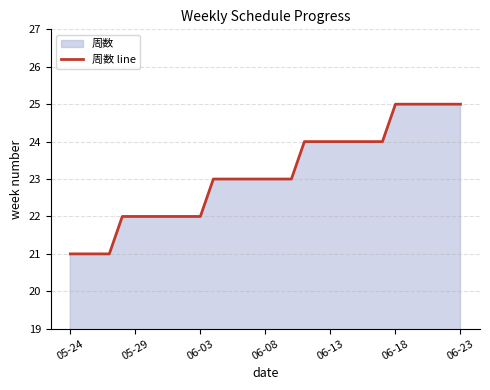

What is the difference between the second highest and minimum values?

4